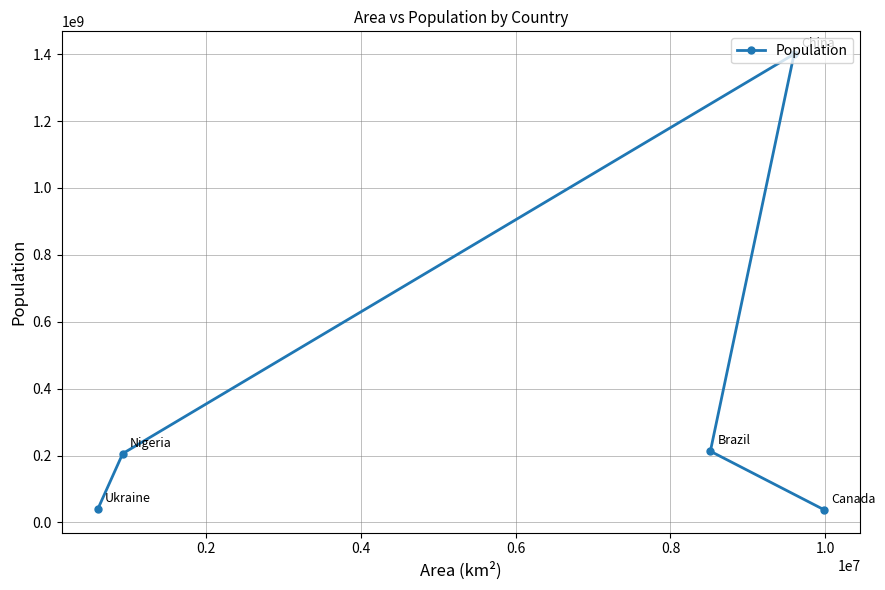

Reading left to right, what are all the values shown in this chart?

41000000	206000000	1400000000	213000000	38000000